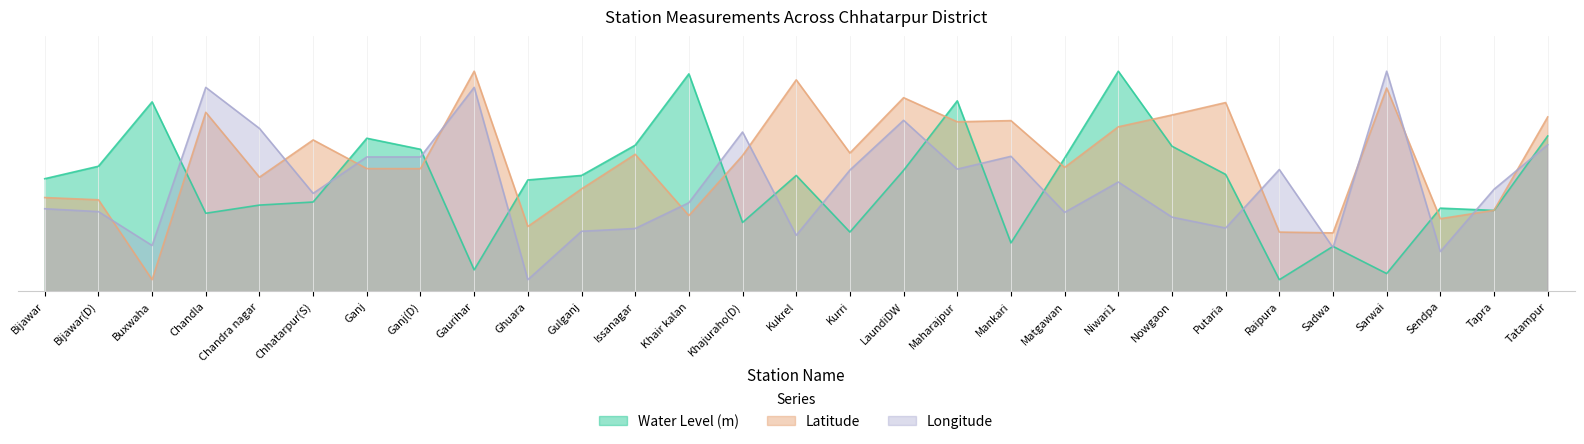

What is the difference between the maximum and minimum values in the Water Level (m) series?

18.0